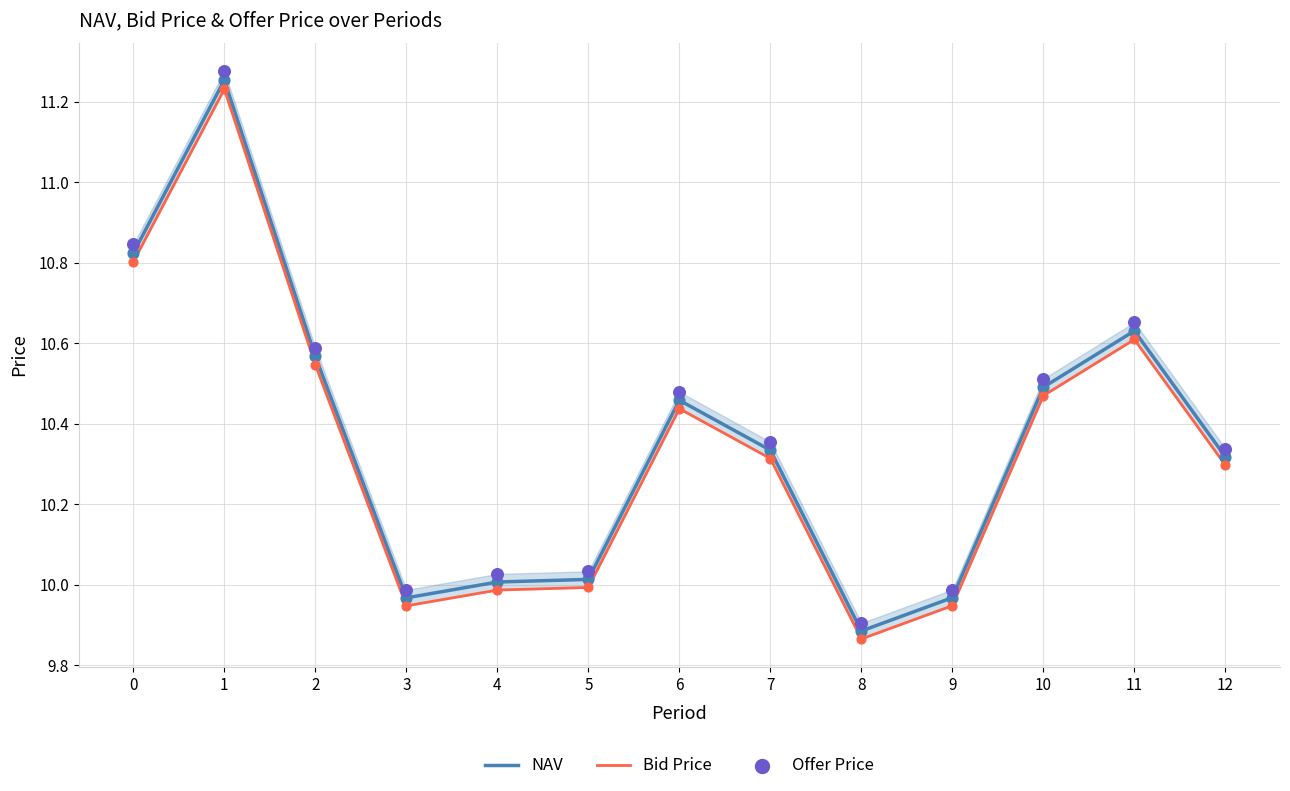

What are all the series names shown in the legend?

NAV, Bid Price, Offer Price